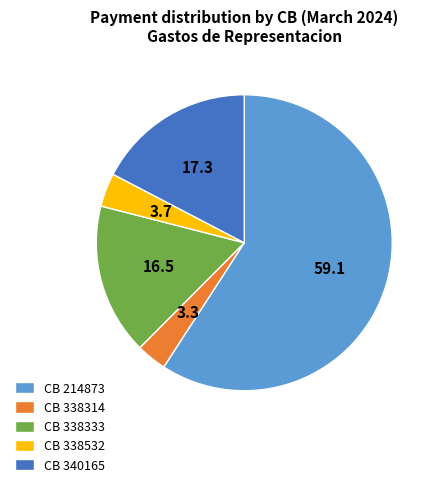

How many segments does this pie chart have?

5